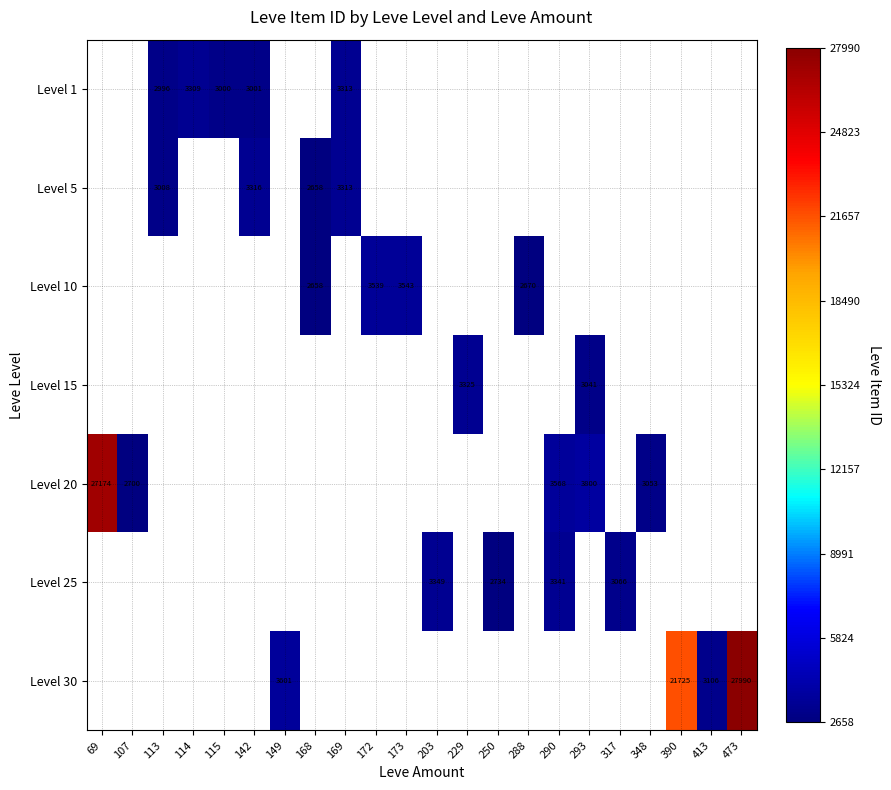

Is it true that Level 30 equals 39294 at 473?

False